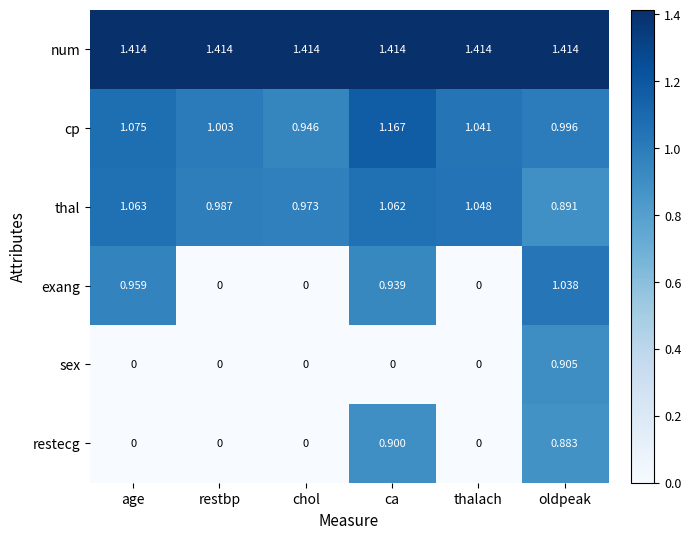

Between restbp and ca, which series saw the biggest shift?

exang